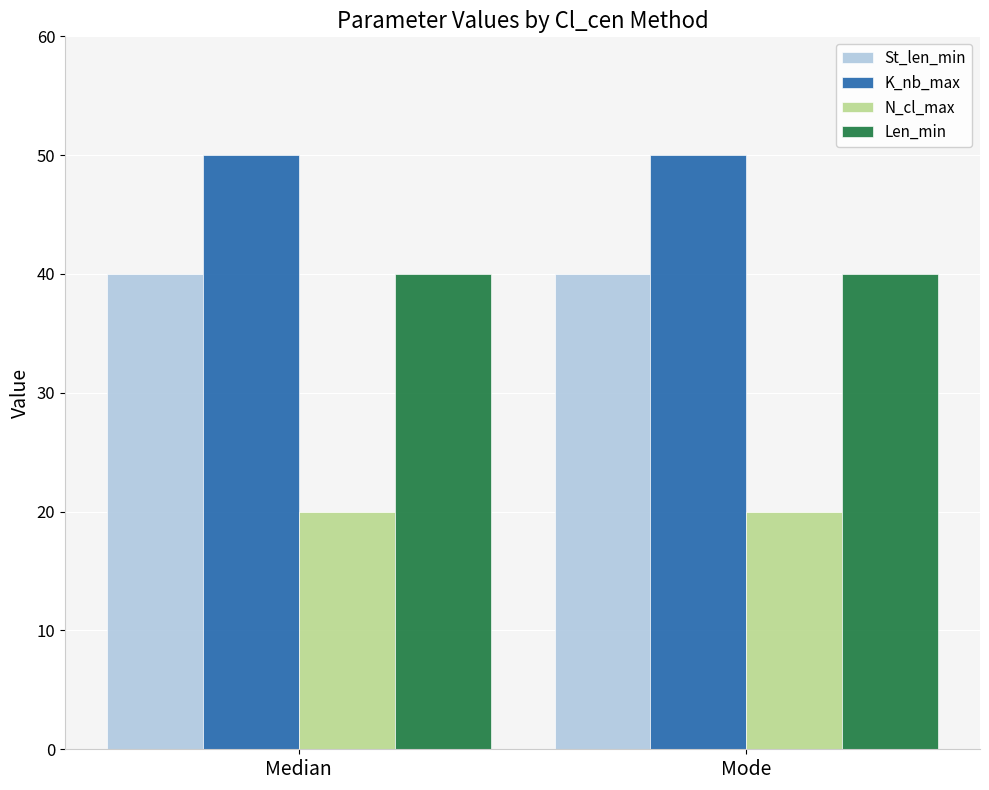

What is the sum of all N_cl_max values?

40